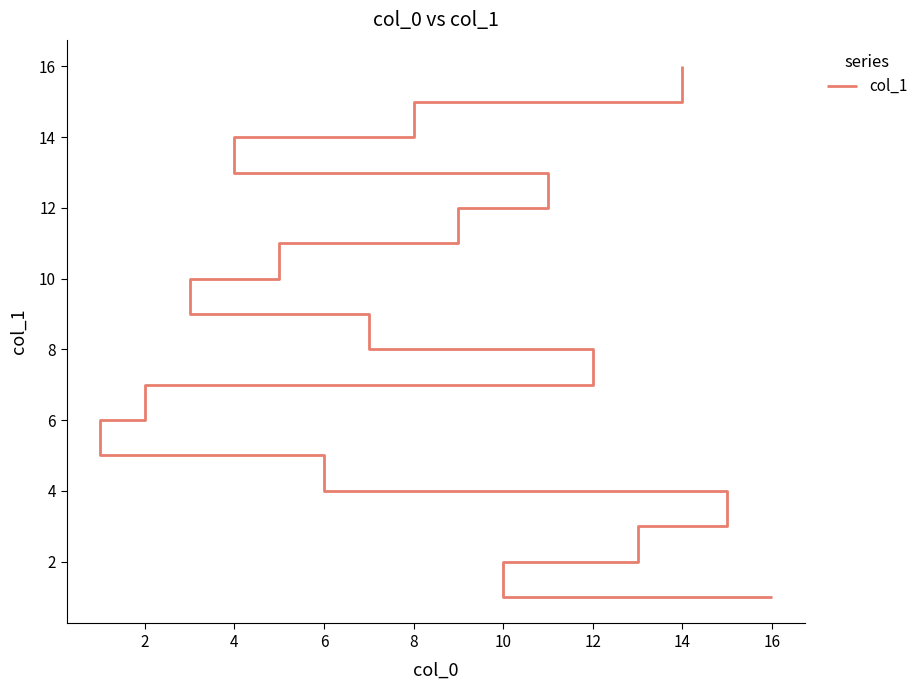

What is the sum of the values at 10 and 0?

7